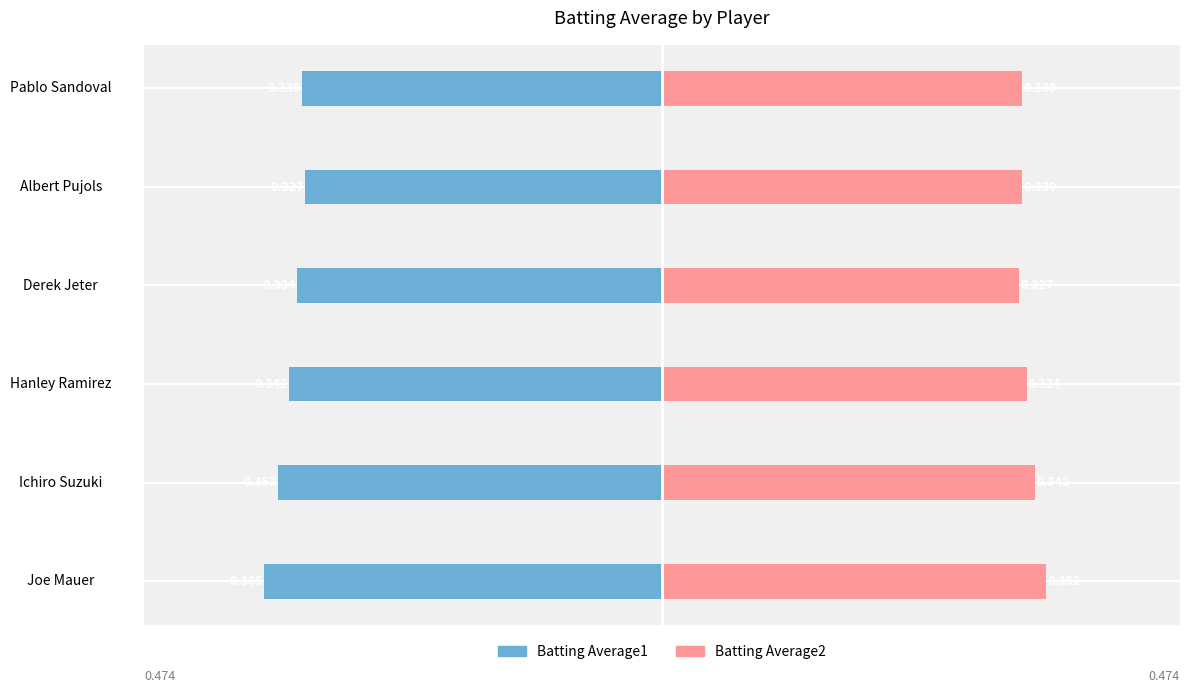

What is the label of the 1st bar from the right?

Pablo Sandoval